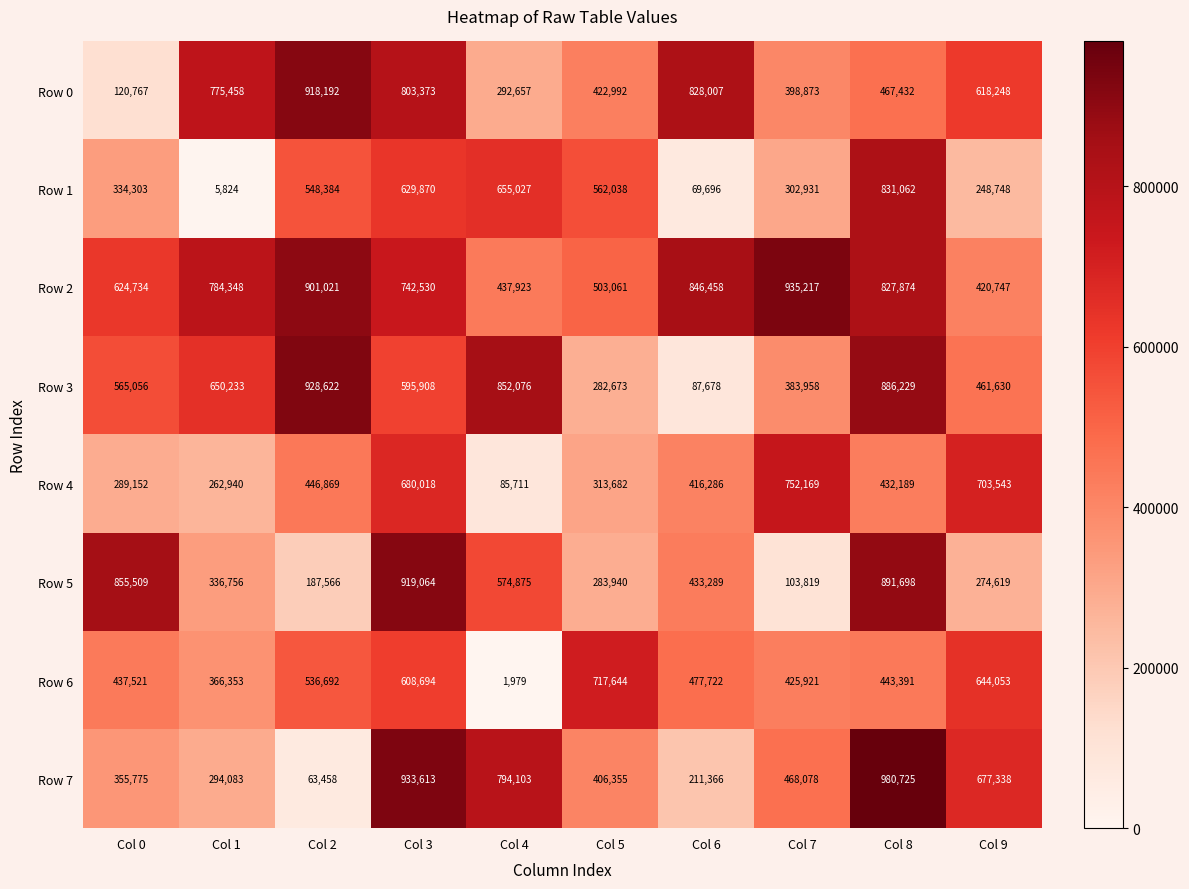

Count the number of categories in the chart.

10